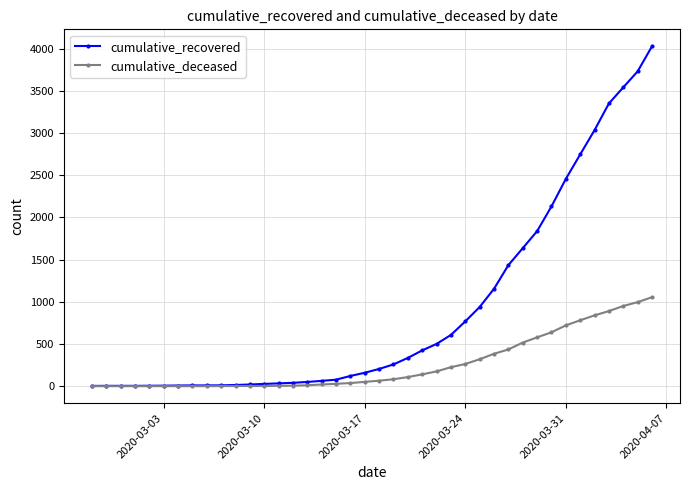

Rank the series by their average value, from lowest to highest.

cumulative_deceased, cumulative_recovered